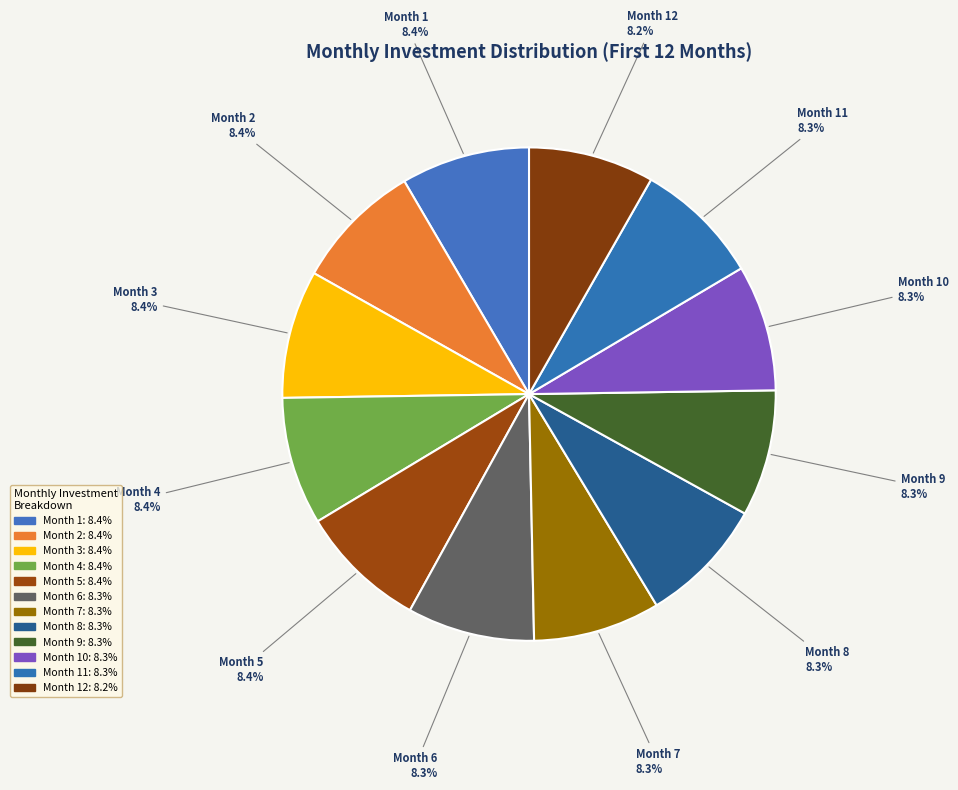

True or false: Month 7 accounts for 1% of the total.

False